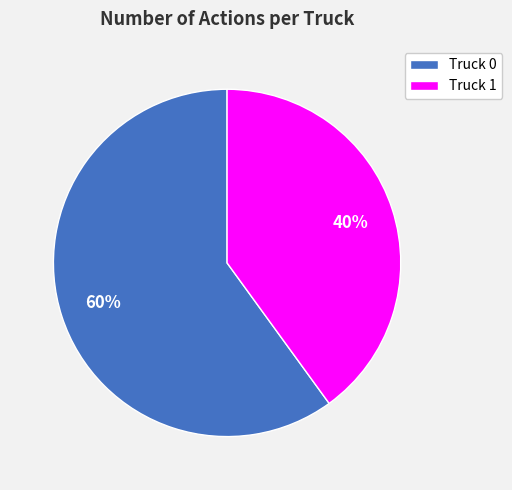

Count the number of slices in the pie.

2